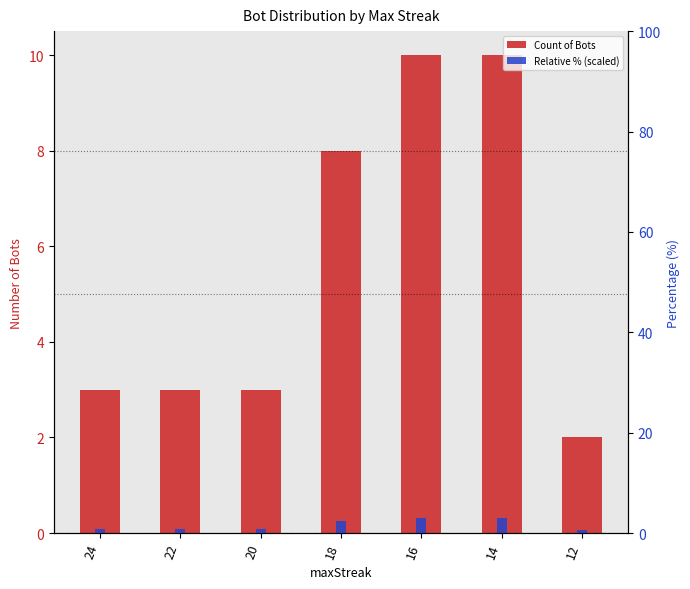

Rank the categories by Count of Bots value from highest to lowest.

16, 14, 18, 24, 22, 20, 12